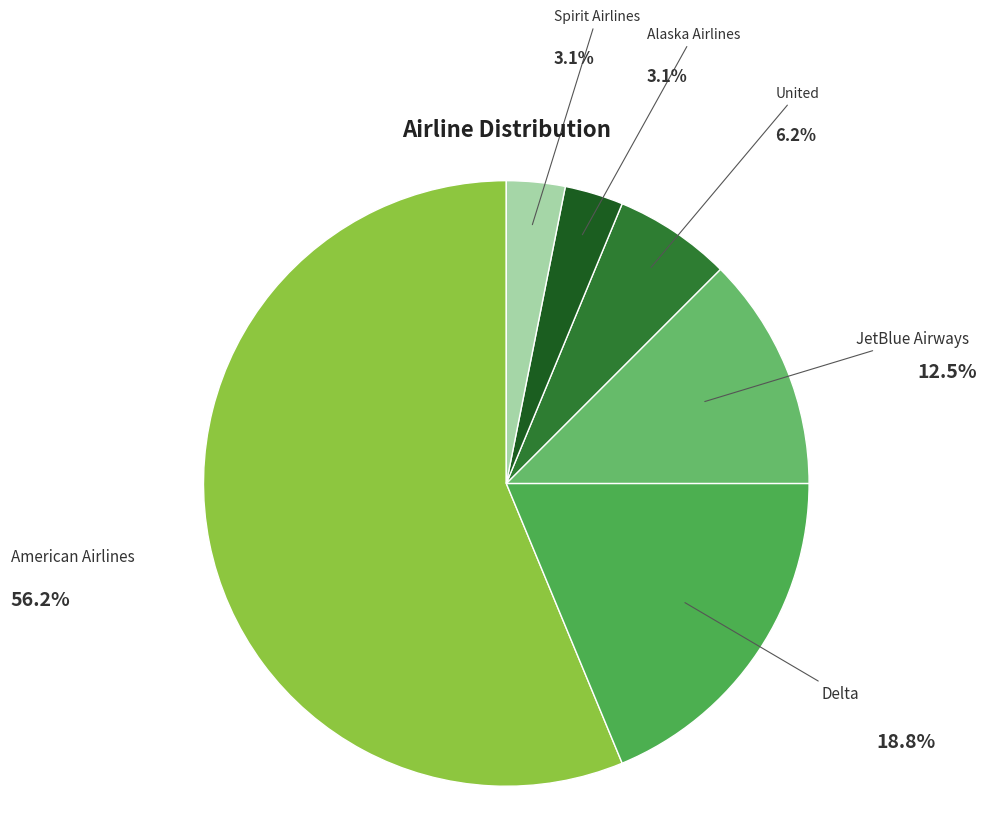

What is the ratio of the value at Spirit Airlines to the value at American Airlines?

0.1